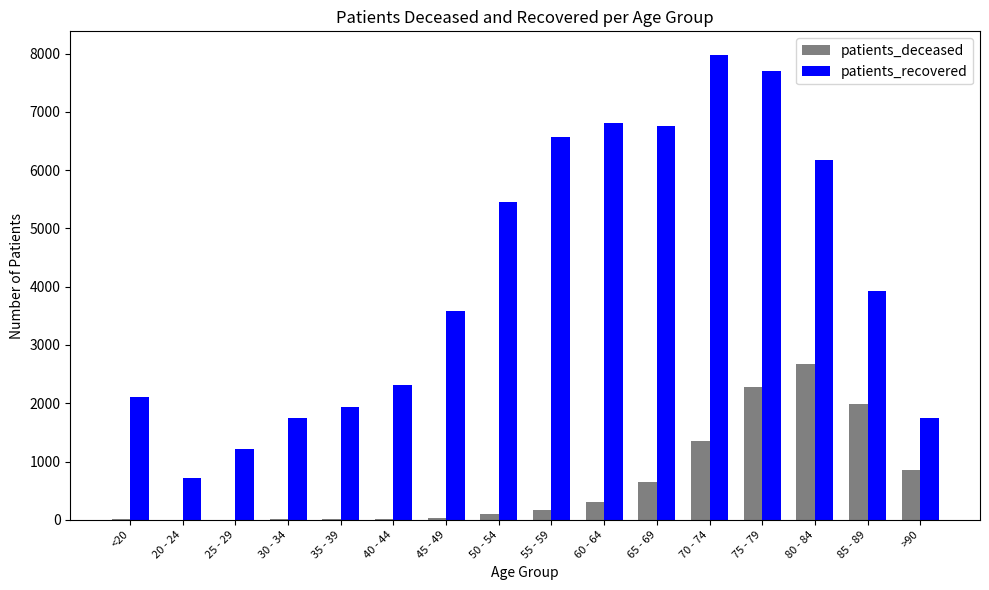

Which series has the largest total across all categories?

patients_recovered